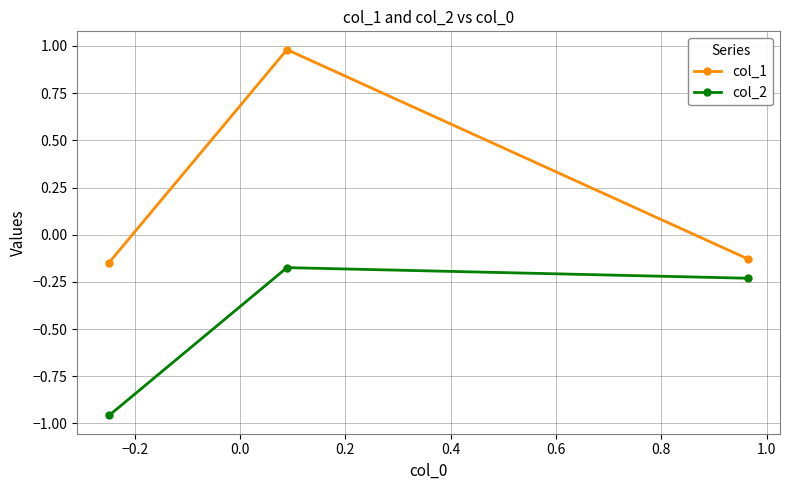

Rank the series by their maximum value, from highest to lowest.

col_1, col_2